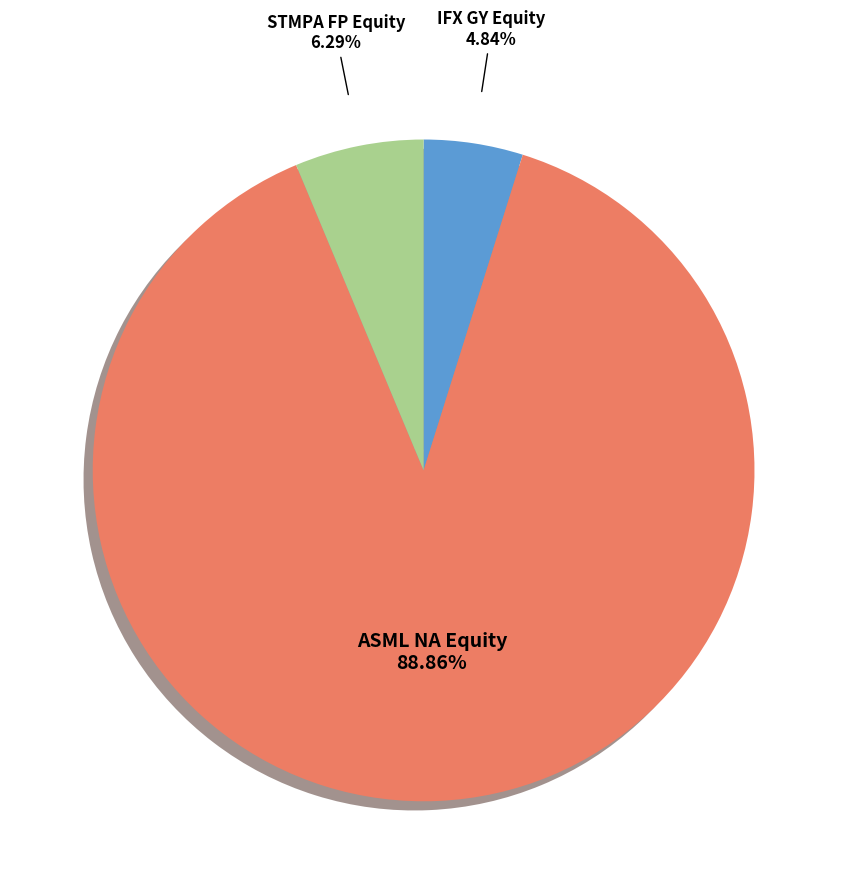

Does any single category account for the majority?

Yes